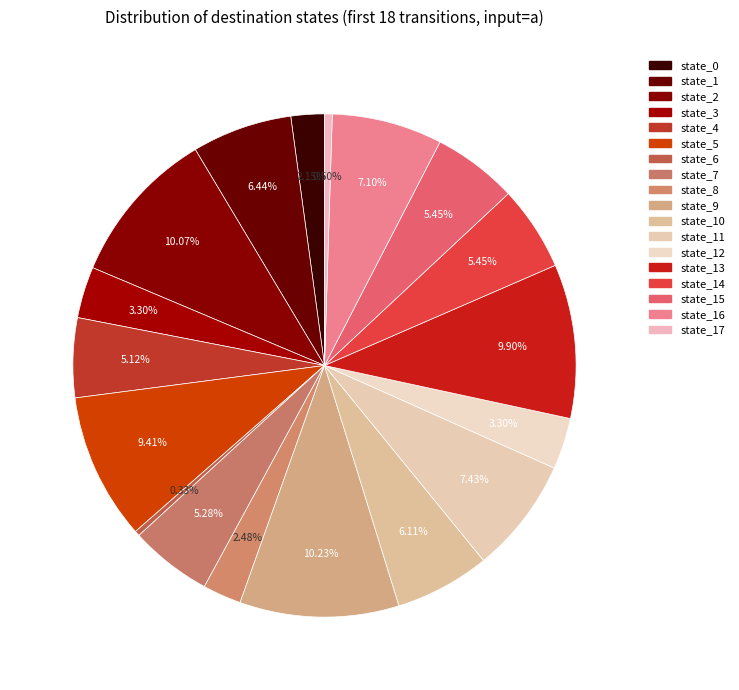

The state_2 slice represents 4% of the pie. True or false?

False